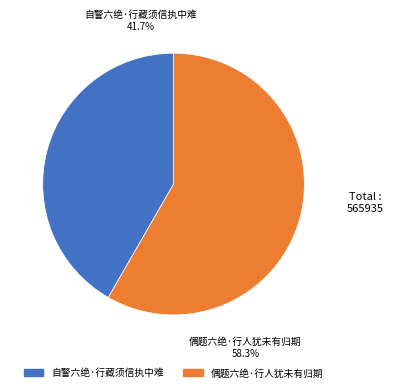

Is the sum of 自警六绝·行藏须信执中难 and 偶题六绝·行人犹未有归期 greater than half?

Yes